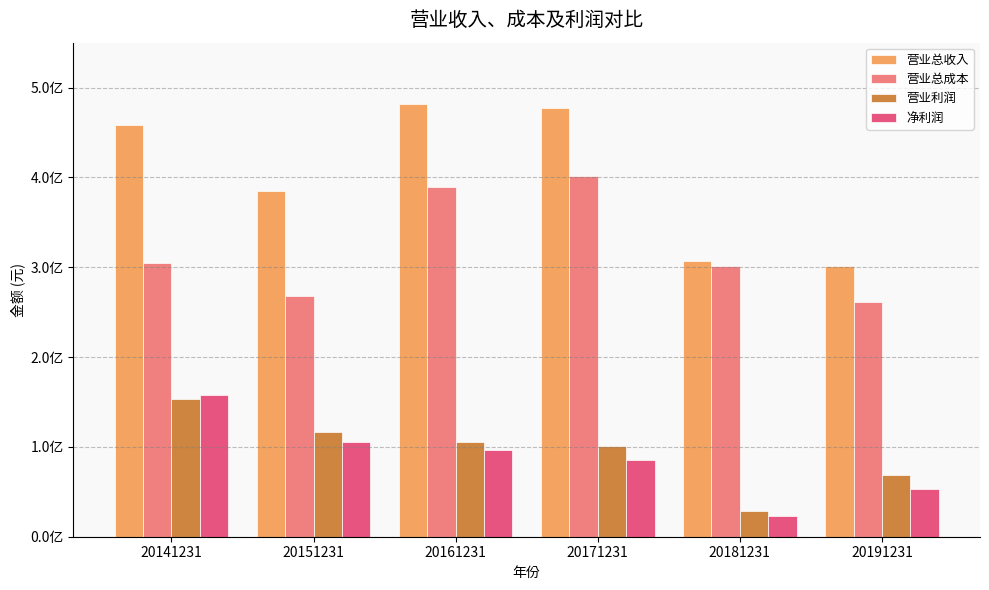

Does the chart contain any negative values?

No